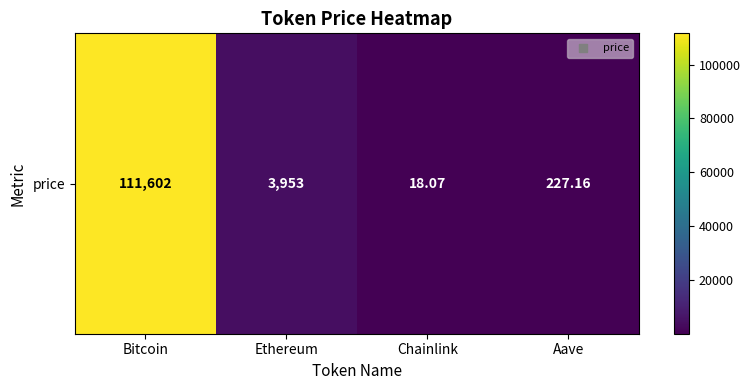

How many data points does each series have?

4